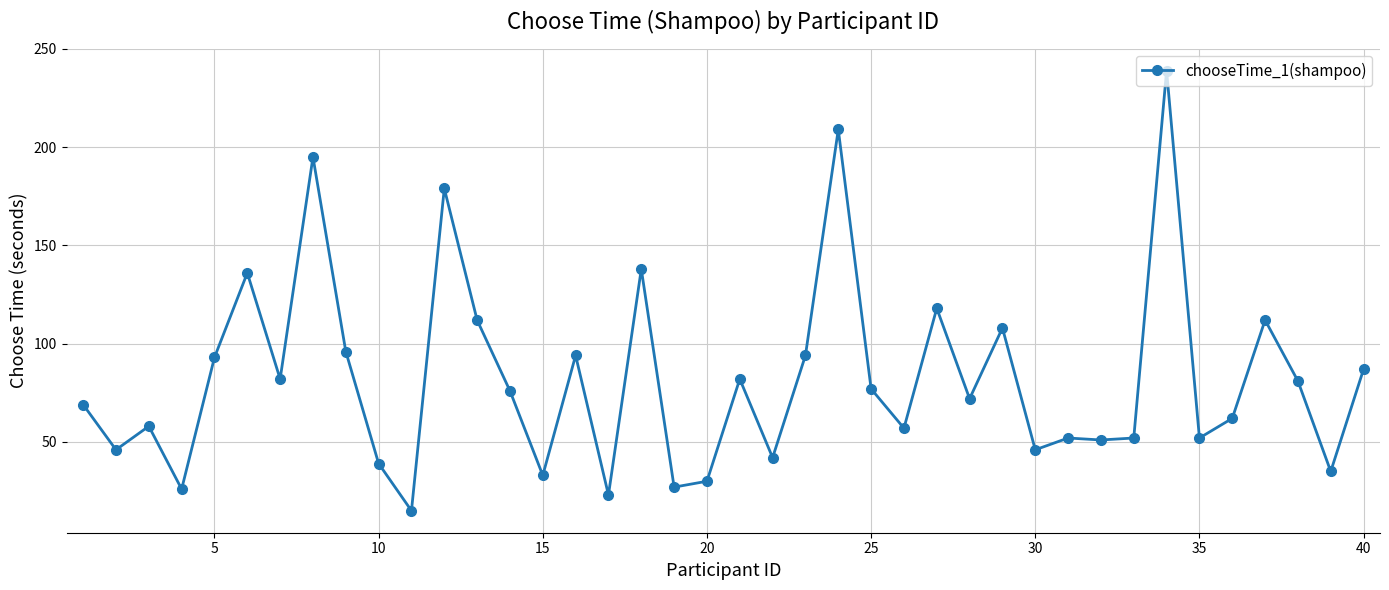

What is the sum of all values?

3295